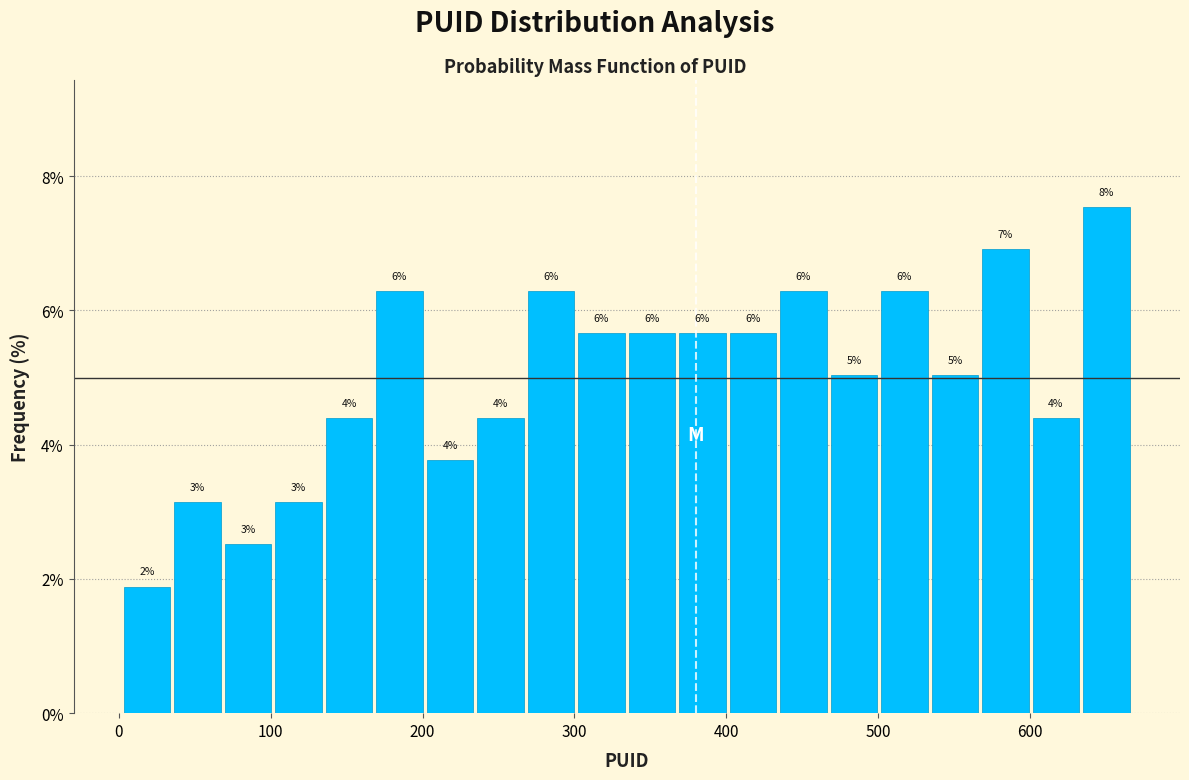

Around what value on the x-axis is the tallest bar? Give the approximate position of its centre, as read against the axis.

650